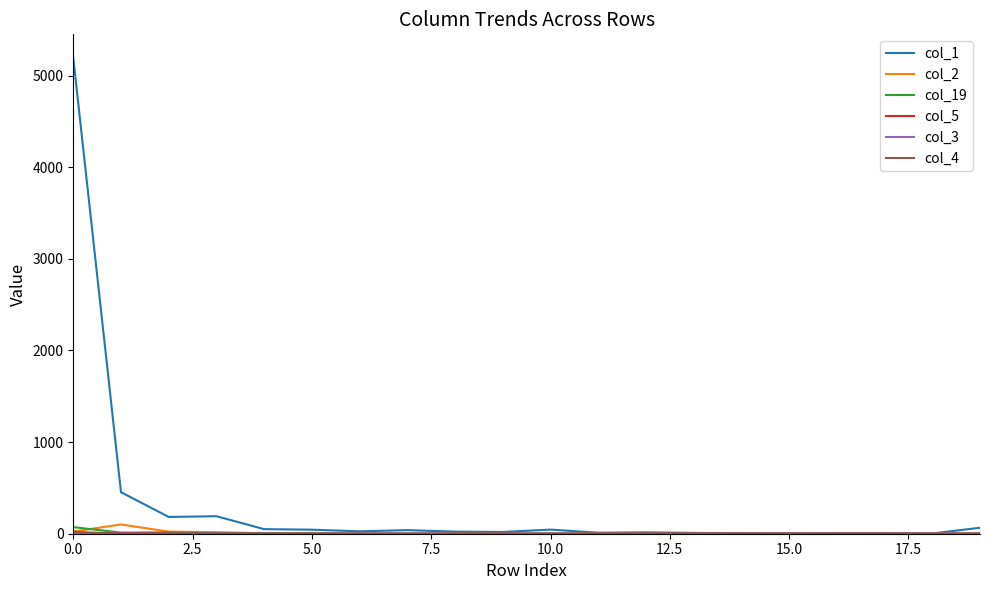

Which series has the largest range (max minus min)?

col_1